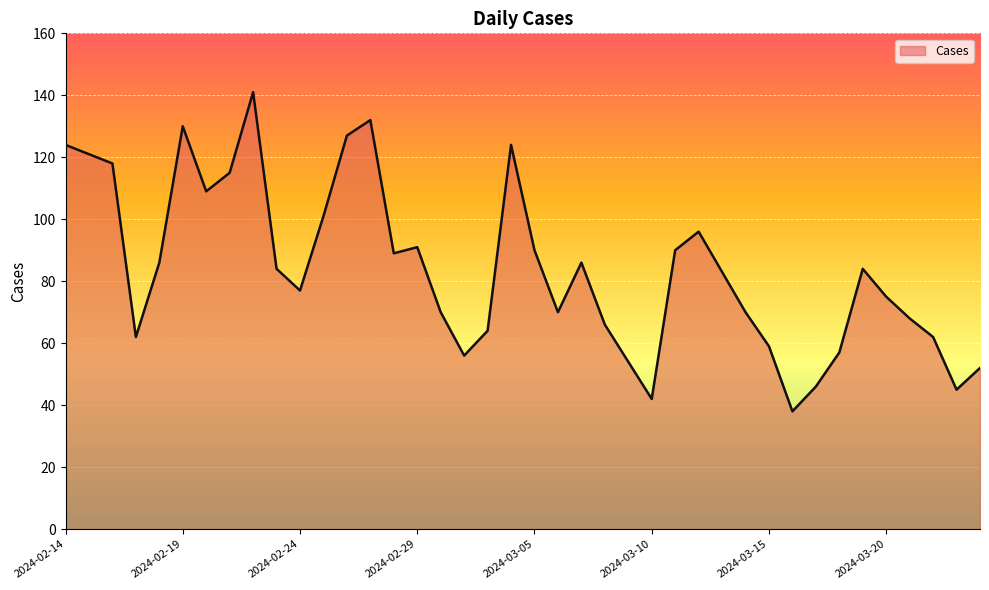

How many interior local peaks (higher than both neighbors) does the data have?

8